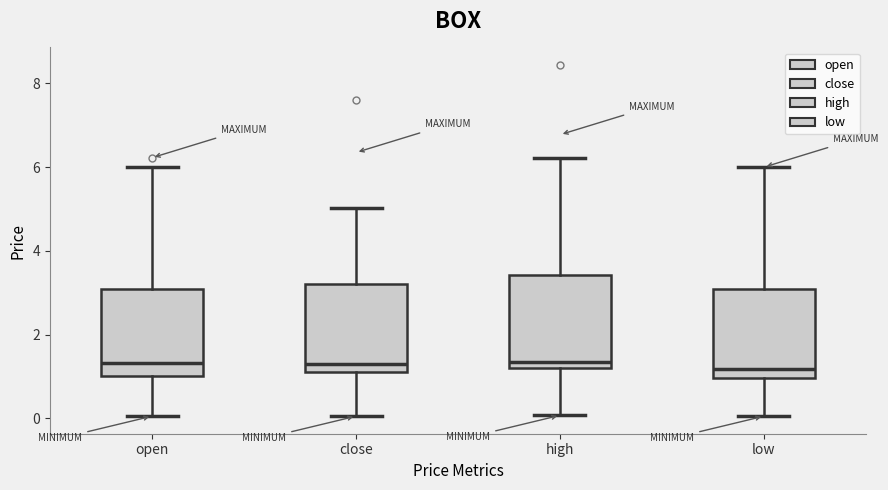

Reading left to right, read every box against the y-axis: the position of its median line, the range the box covers, and the ends of its whiskers. The values are not printed on the chart, so give them approximately, as read against the axis.

open: median 1.4, box 1.0 to 3.0, whiskers 0.0 to 6.0
close: median 1.4, box 1.2 to 3.2, whiskers 0.0 to 5.0
high: median 1.4, box 1.2 to 3.4, whiskers 0.0 to 6.2
low: median 1.2, box 1.0 to 3.0, whiskers 0.0 to 6.0